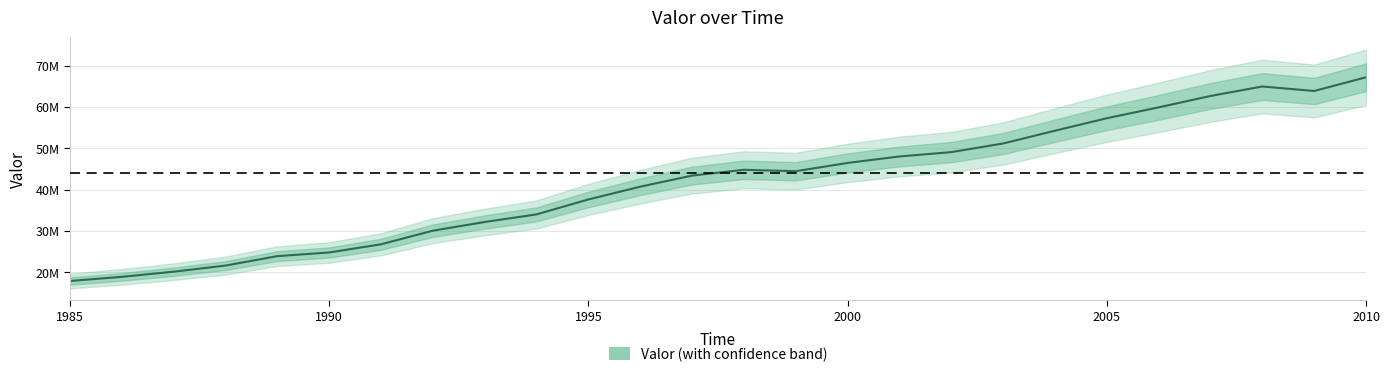

Which category has the lowest value across all series?

1985